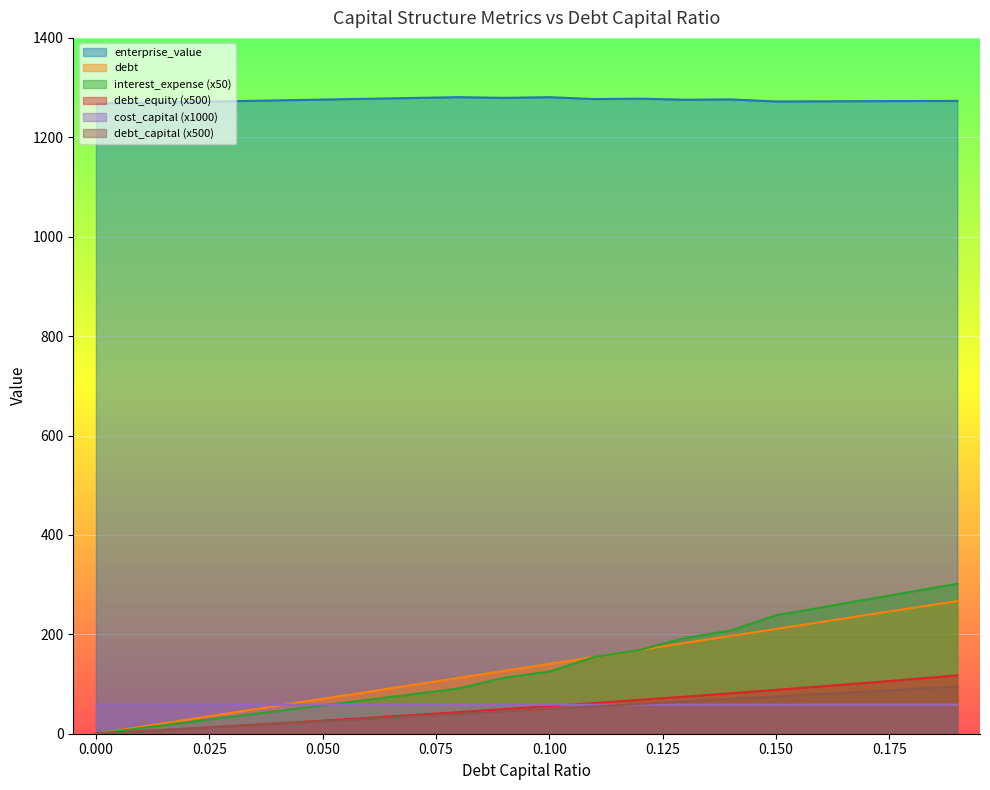

Reading right to left, what are all the values shown in this chart?

debt_capital: 267.0	253.0	238.9	224.9	210.8	196.8	182.7	168.7	154.6	140.5	126.5	112.4	98.4	84.3	70.3	56.2	42.2	28.1	14.1	0.0
cost_capital: 58.5	58.5	58.5	58.5	58.5	58.4	58.4	58.3	58.4	58.2	58.3	58.2	58.3	58.3	58.4	58.5	58.5	58.6	58.6	58.7
enterprise_value: 1273.2	1273.0	1272.7	1272.4	1272.1	1276.2	1275.6	1277.7	1276.9	1280.7	1279.4	1280.8	1279.1	1277.5	1275.9	1274.3	1272.7	1271.1	1269.4	1267.8
debt: 95.0	90.0	85.0	80.0	75.0	70.0	65.0	60.0	55.0	50.0	45.0	40.0	35.0	30.0	25.0	20.0	15.0	10.0	5.0	0.0
interest_expense: 301.7	285.9	270.0	254.1	238.2	207.6	192.8	168.7	154.6	125.1	112.6	91.1	79.7	68.3	56.9	45.5	34.2	22.8	11.4	0.0
debt_equity: 117.3	109.8	102.4	95.2	88.2	81.4	74.7	68.2	61.8	55.6	49.5	43.5	37.6	31.9	26.3	20.8	15.5	10.2	5.1	0.0